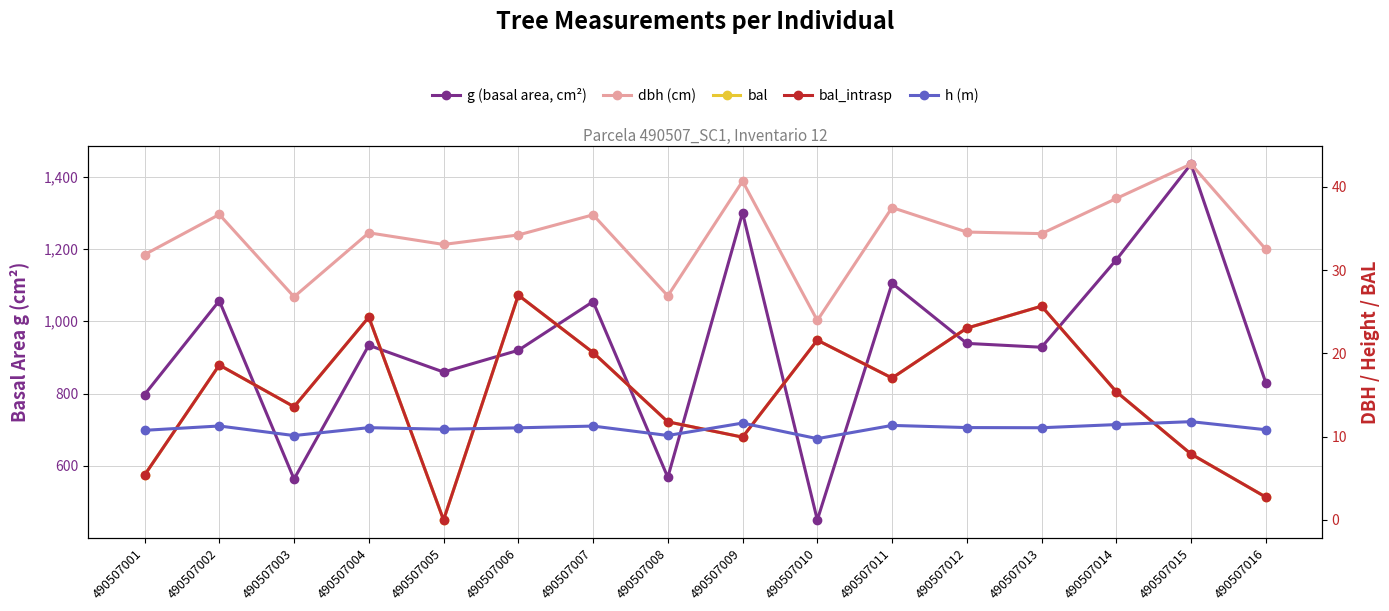

What is the sum of all g (basal area, cm²) values?

14909.8